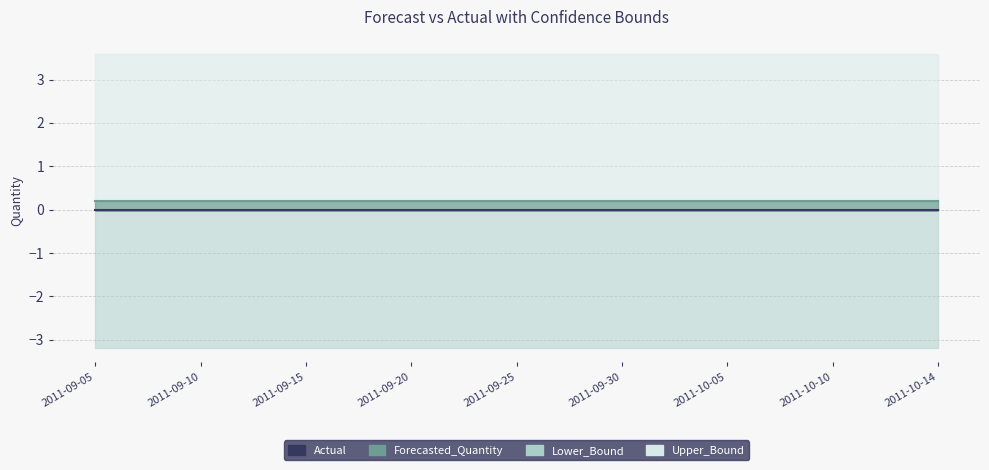

How many distinct data groups are displayed?

4